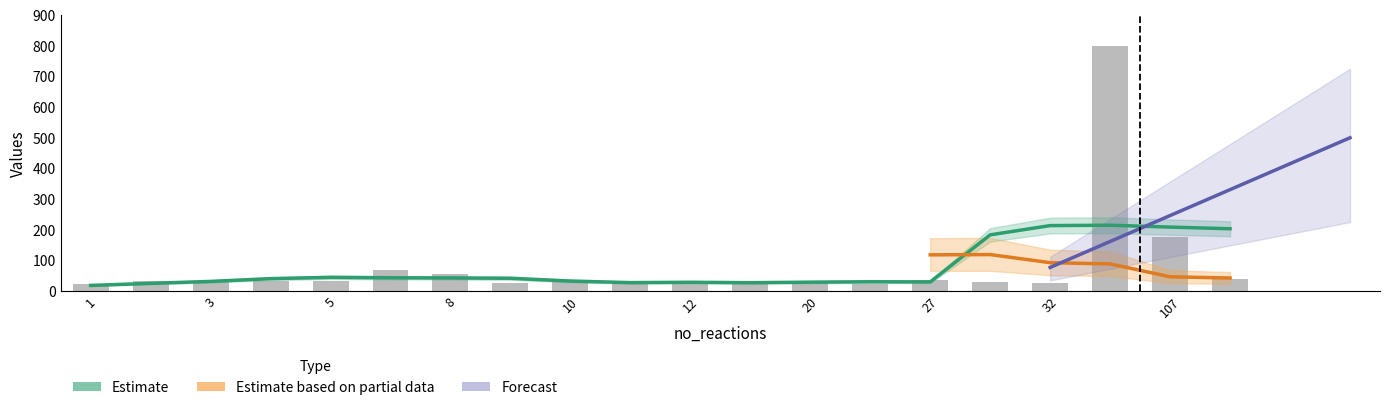

At which category does the chart reach its peak across all series?

96